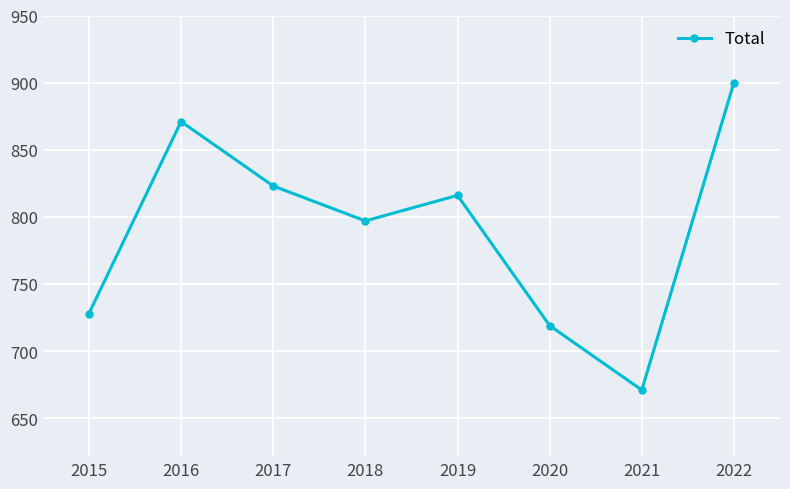

The chart shows a value of 280 at 2022. True or false?

False